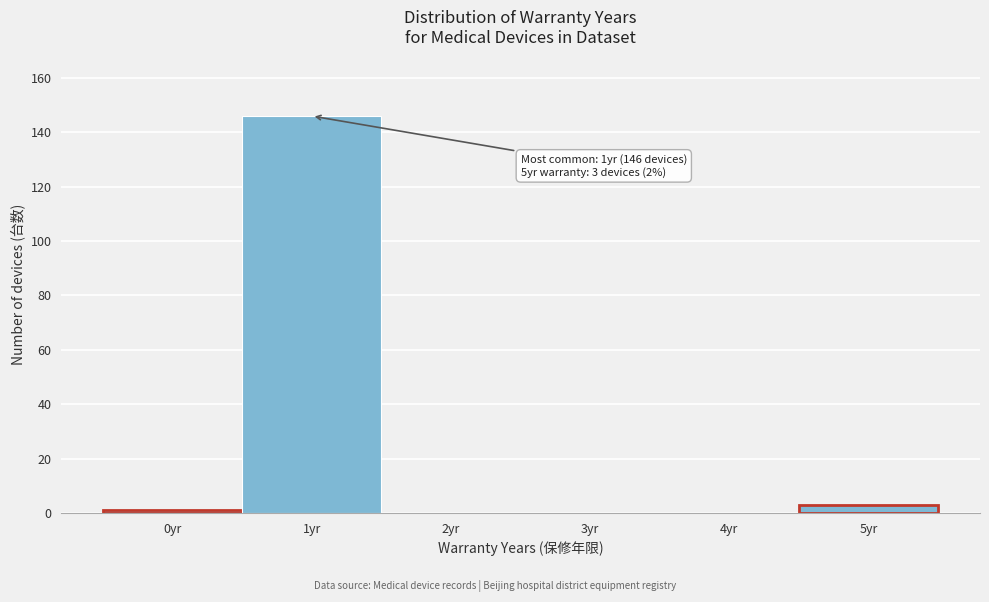

Reading left to right, transcribe all the data shown in this chart.

0yr=1	1yr=146	2yr=0	3yr=0	4yr=0	5yr=3